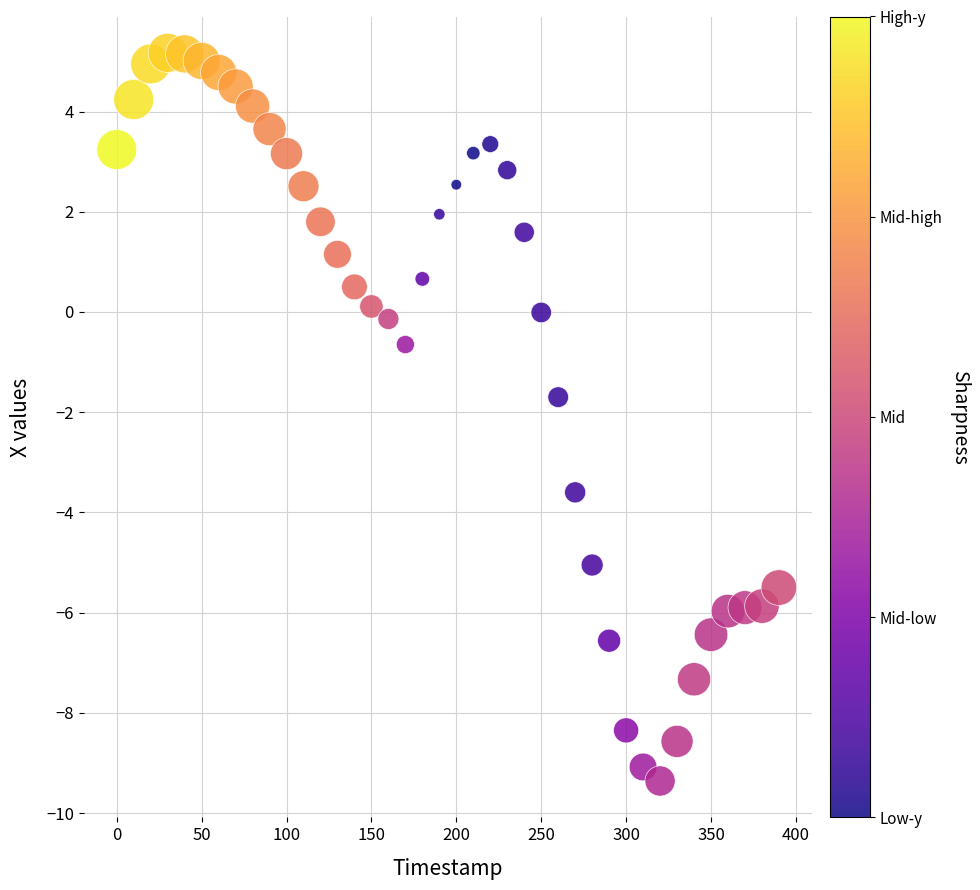

What is the range of Y values (max minus min)?

14.5